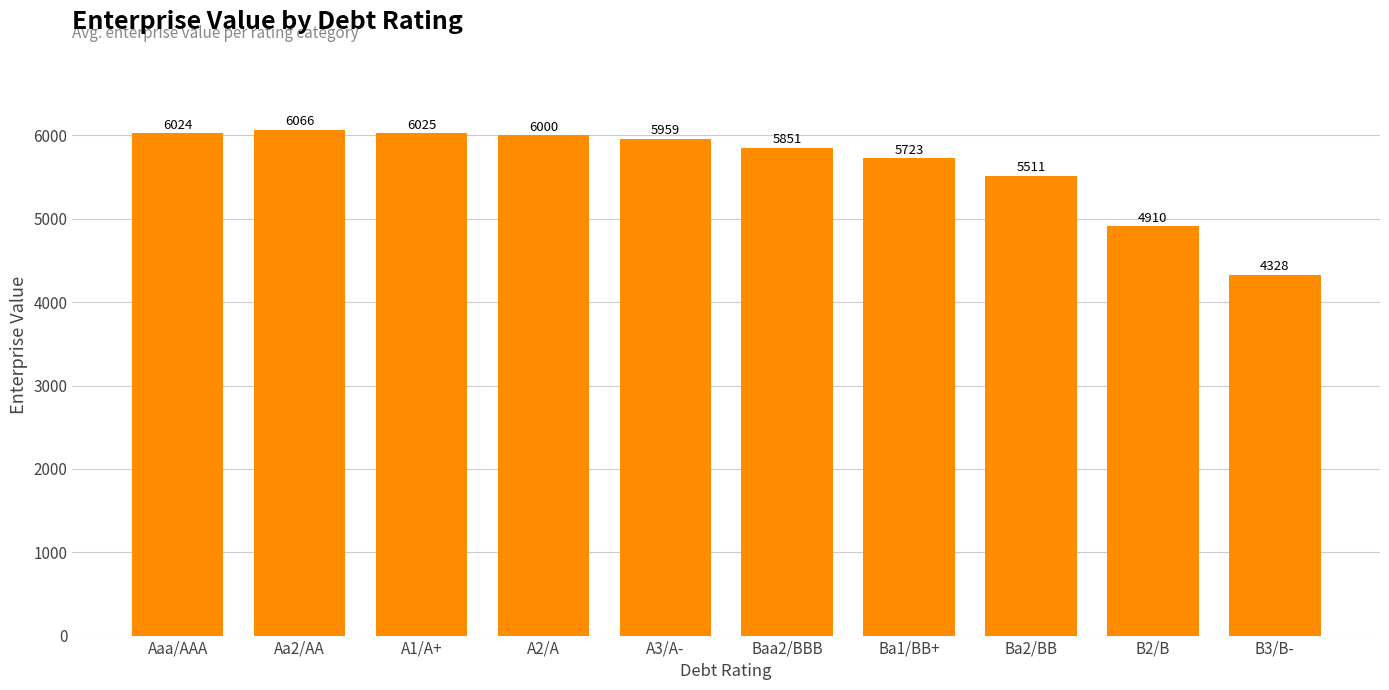

Are the bars grouped side by side (vs. stacked)?

No